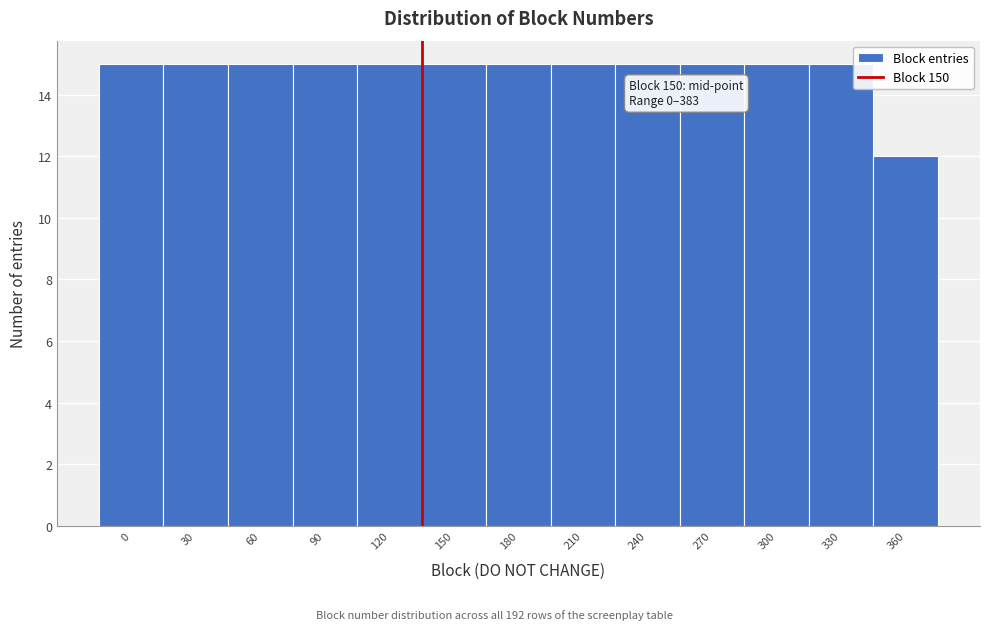

Reading left to right, extract all data points from this chart.

15	15	15	15	15	15	15	15	15	15	15	15	12